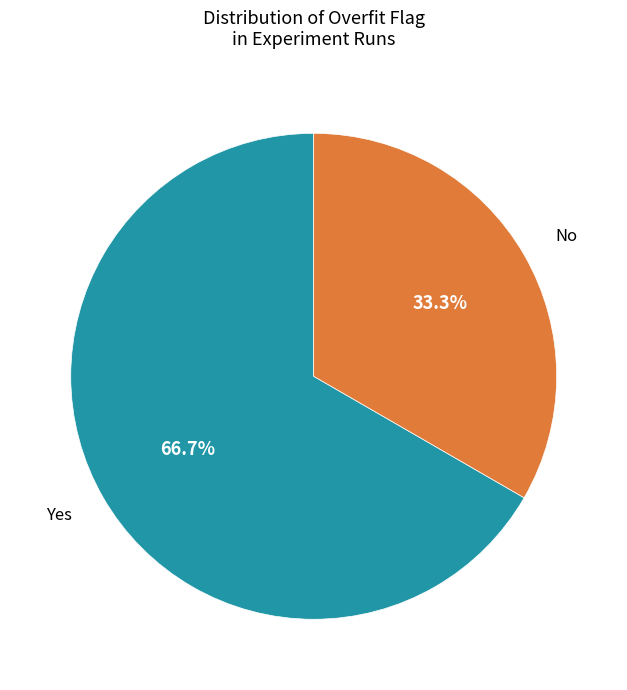

How much of the chart is everything except Yes?

33.3%